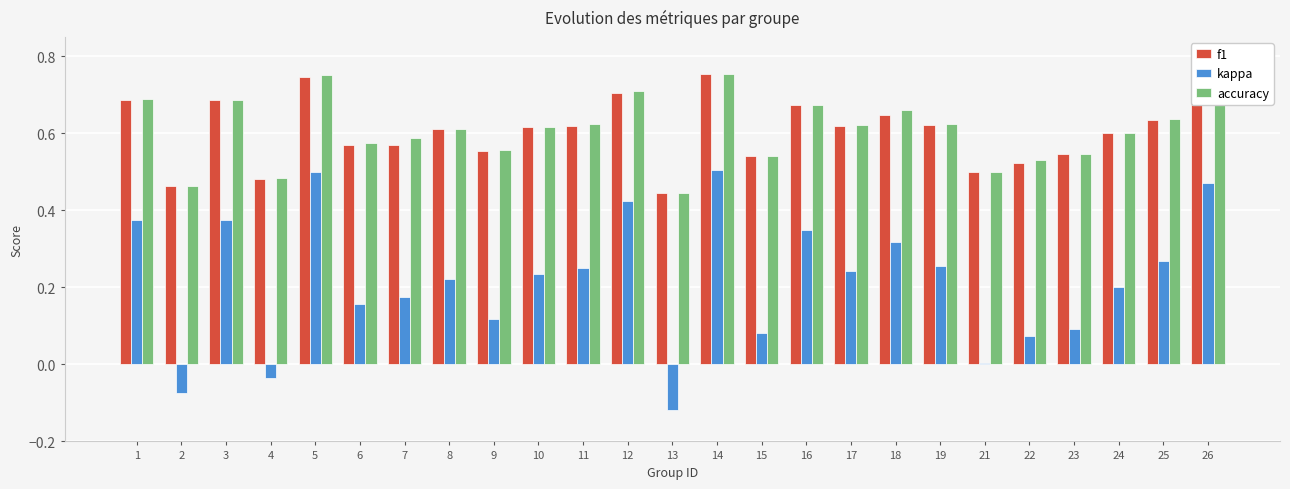

Is it true that accuracy equals 0.4 at 12?

False